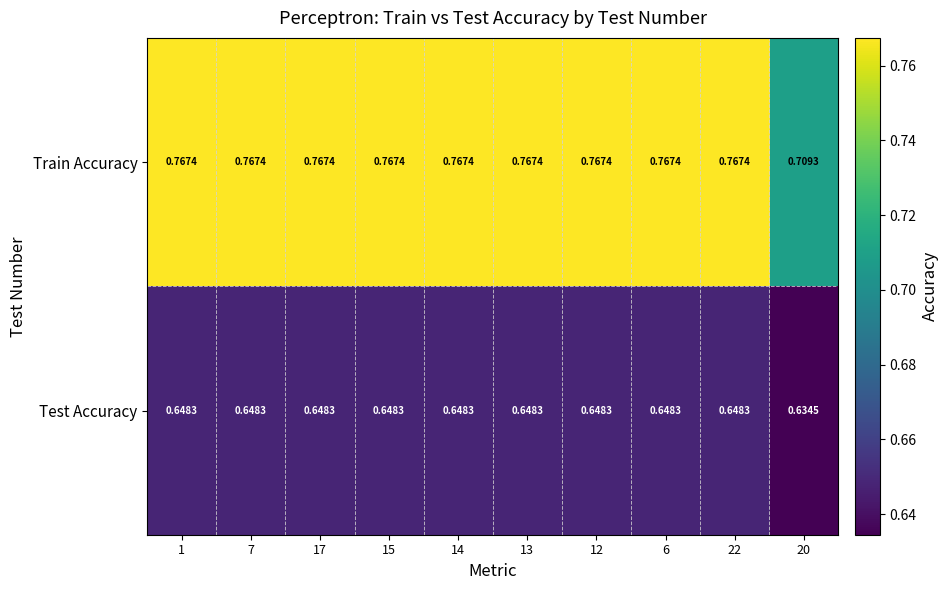

List the series in order of their peak value, highest first.

Train Accuracy, Test Accuracy